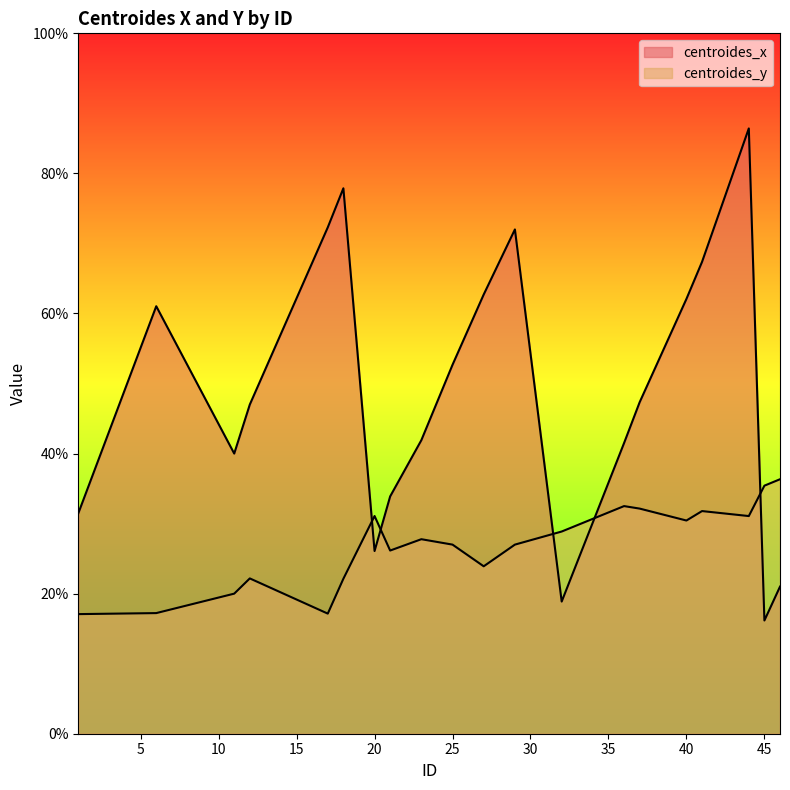

Reading left to right, extract all data points from this chart.

centroides_x: 31.5	61.0	40.0	47.0	72.3	77.9	26.1	33.9	41.9	52.7	62.7	72.0	18.9	41.5	47.3	62.1	67.4	86.4	16.2	21.0
centroides_y: 17.1	17.2	20.0	22.2	17.1	22.1	31.1	26.2	27.8	27.0	23.9	27.0	28.9	32.5	32.1	30.4	31.8	31.1	35.4	36.3